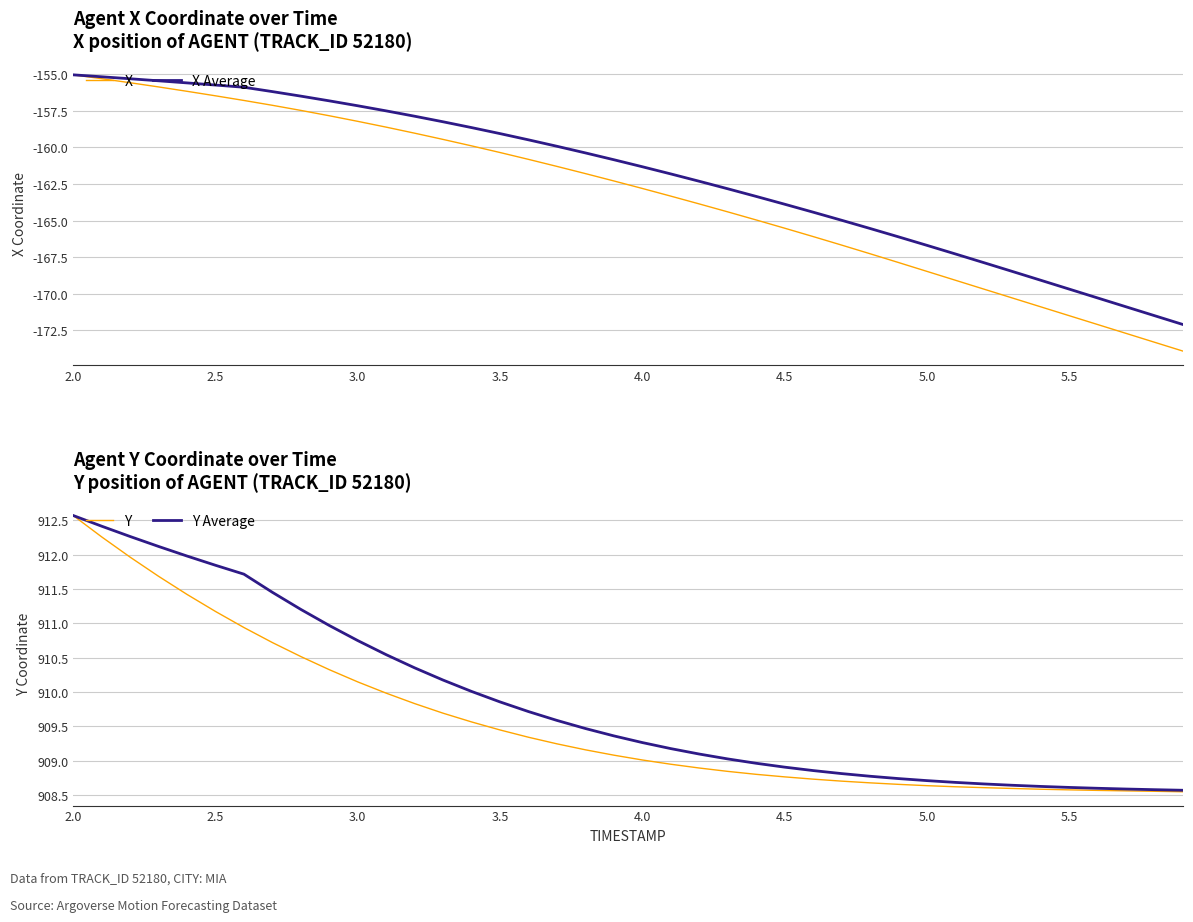

True or false: Y Average and Y intersect in this chart.

False